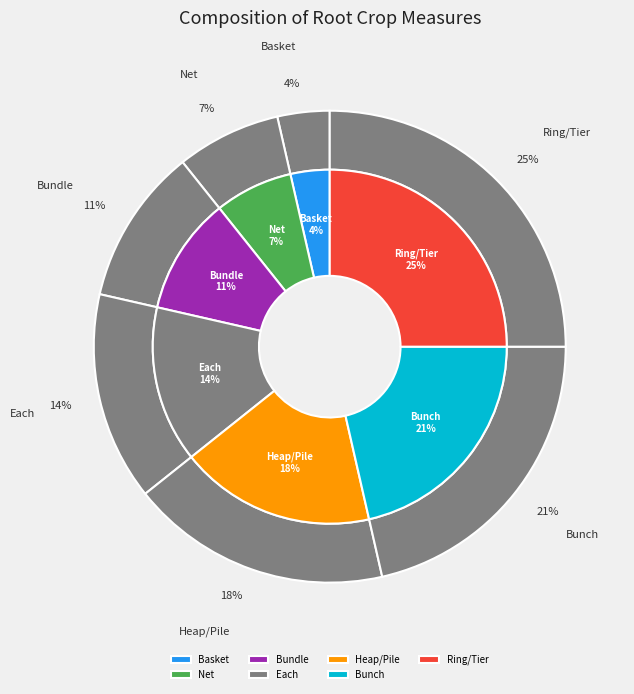

Does Heap/Pile account for over 50% of the chart?

No